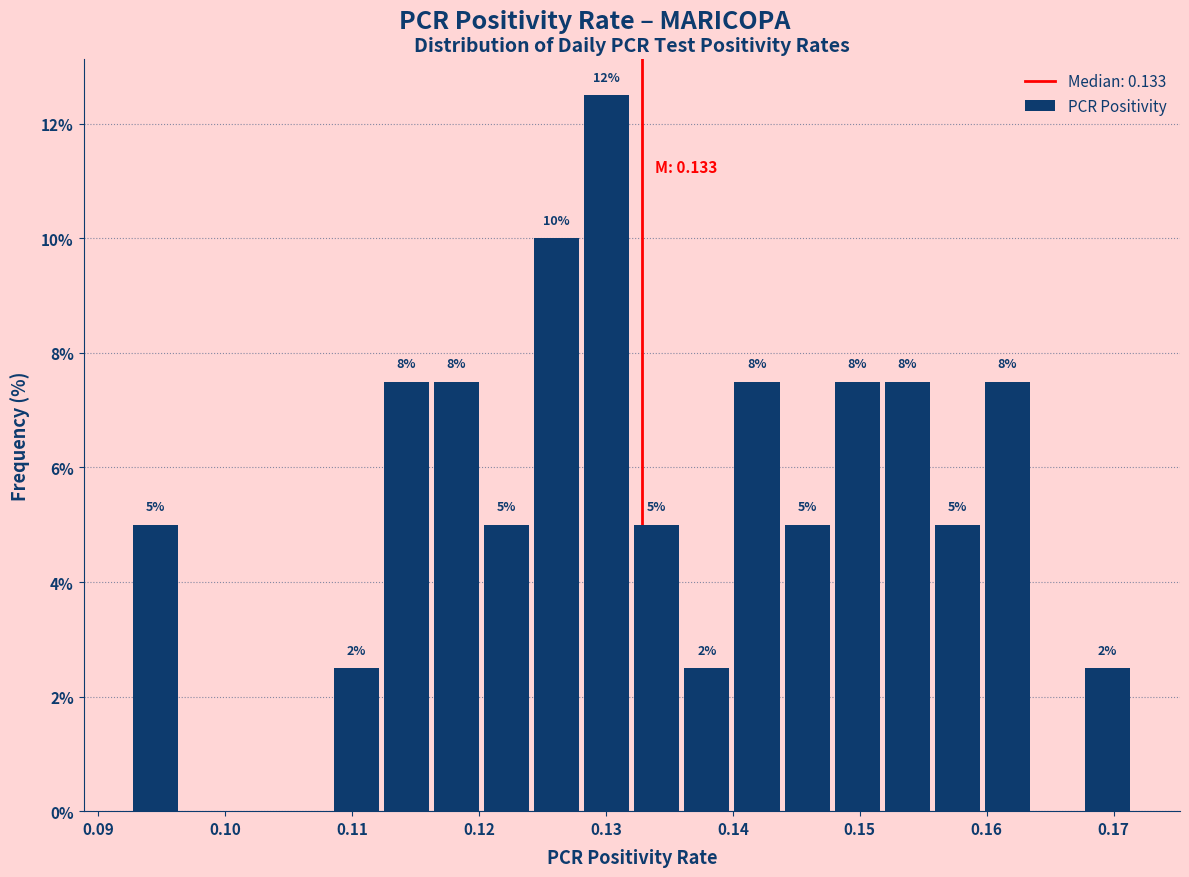

Around what value on the x-axis is the tallest bar? Give the approximate position of its centre, as read against the axis.

0.130